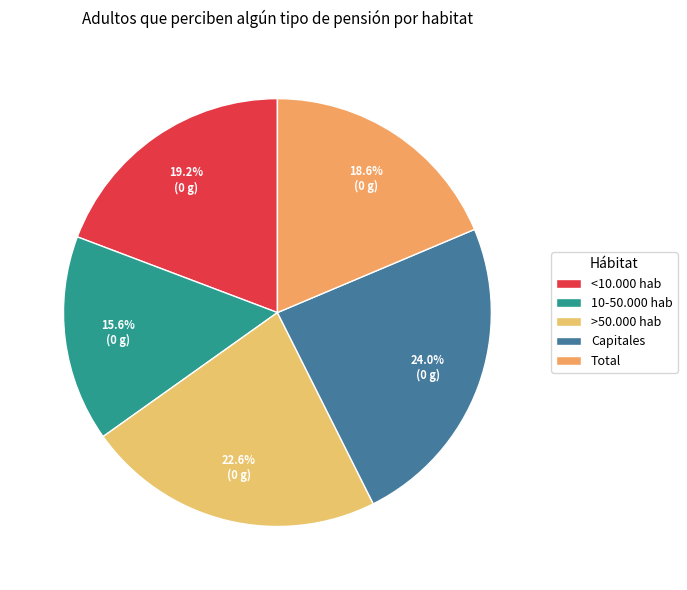

Does >50.000 hab account for over 50% of the chart?

No